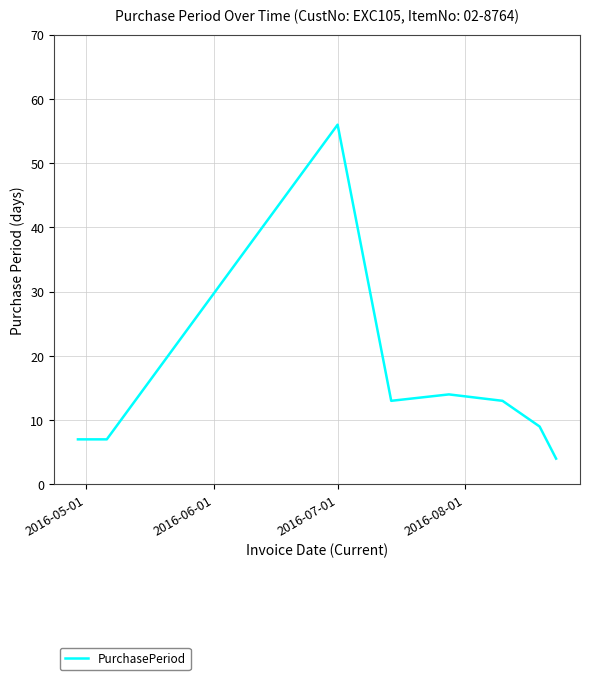

What is the greatest value displayed?

56